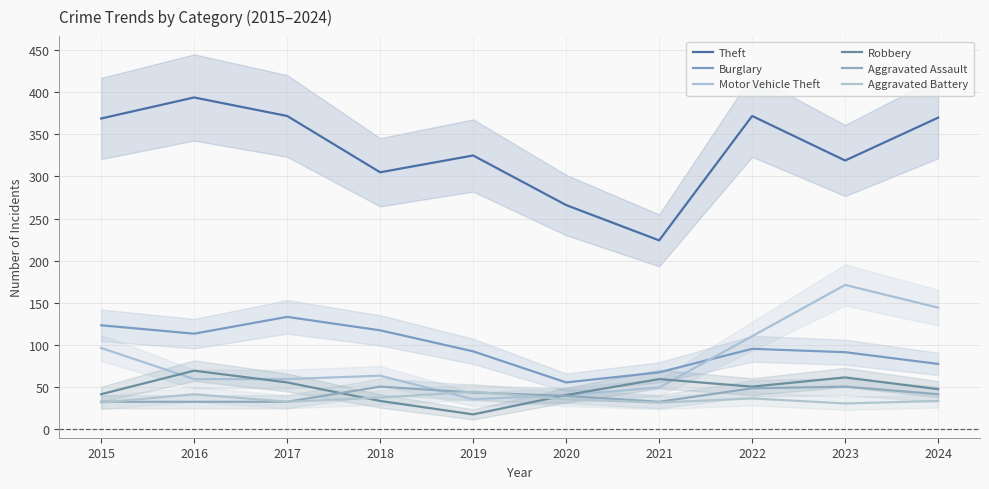

The value of Burglary at 2024 is 45. True or false?

False